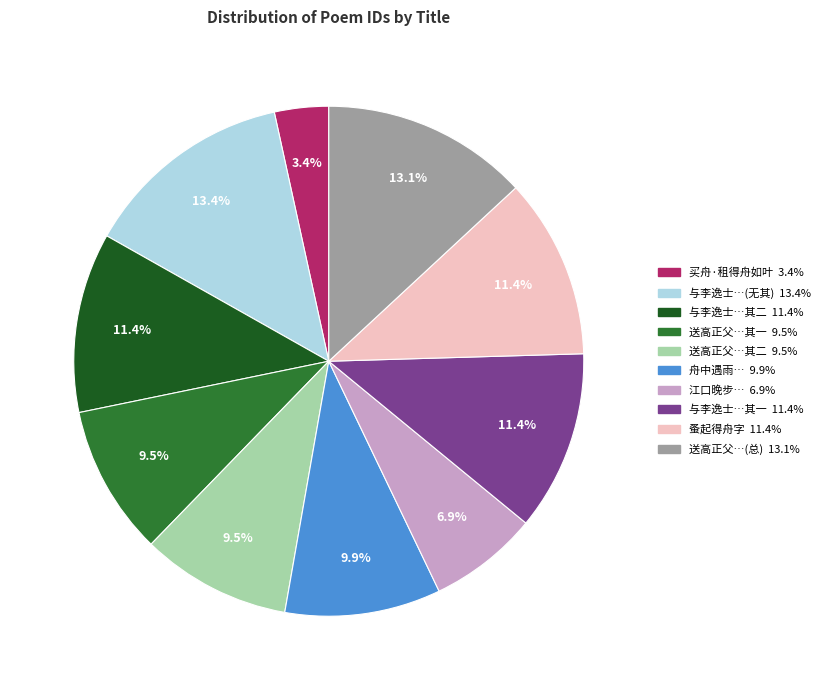

Is there a majority slice in this chart?

No